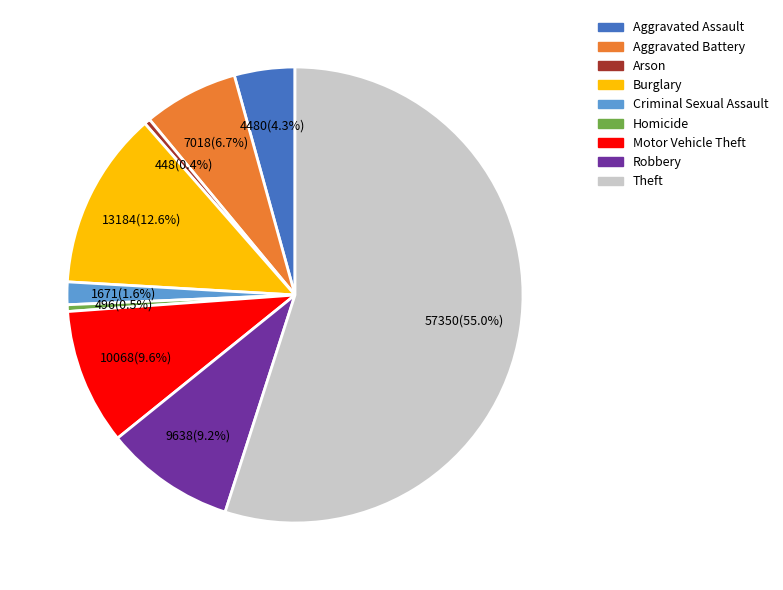

What is the ratio of the value at Aggravated Battery to the value at Homicide?

14.1